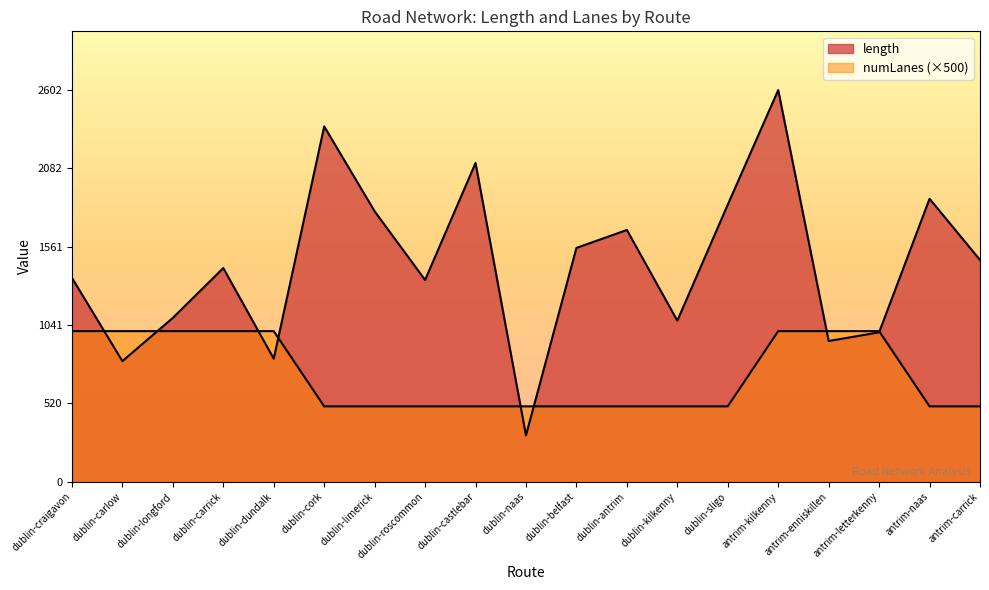

Where is numLanes nearest to the value 750?

dublin-craigavon